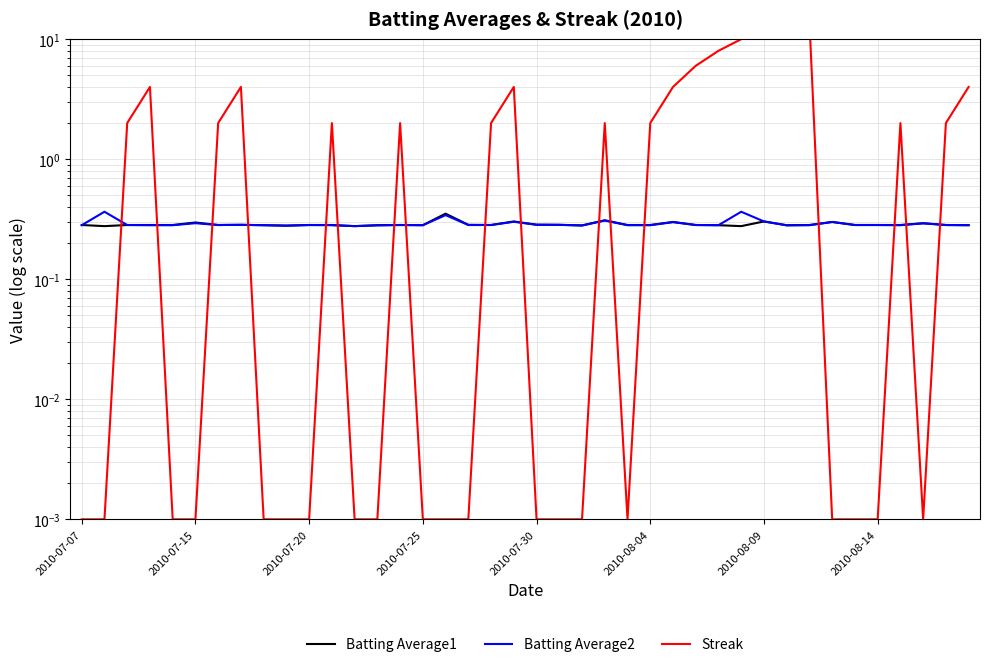

Read the Batting Average2 value at 8.

0.3